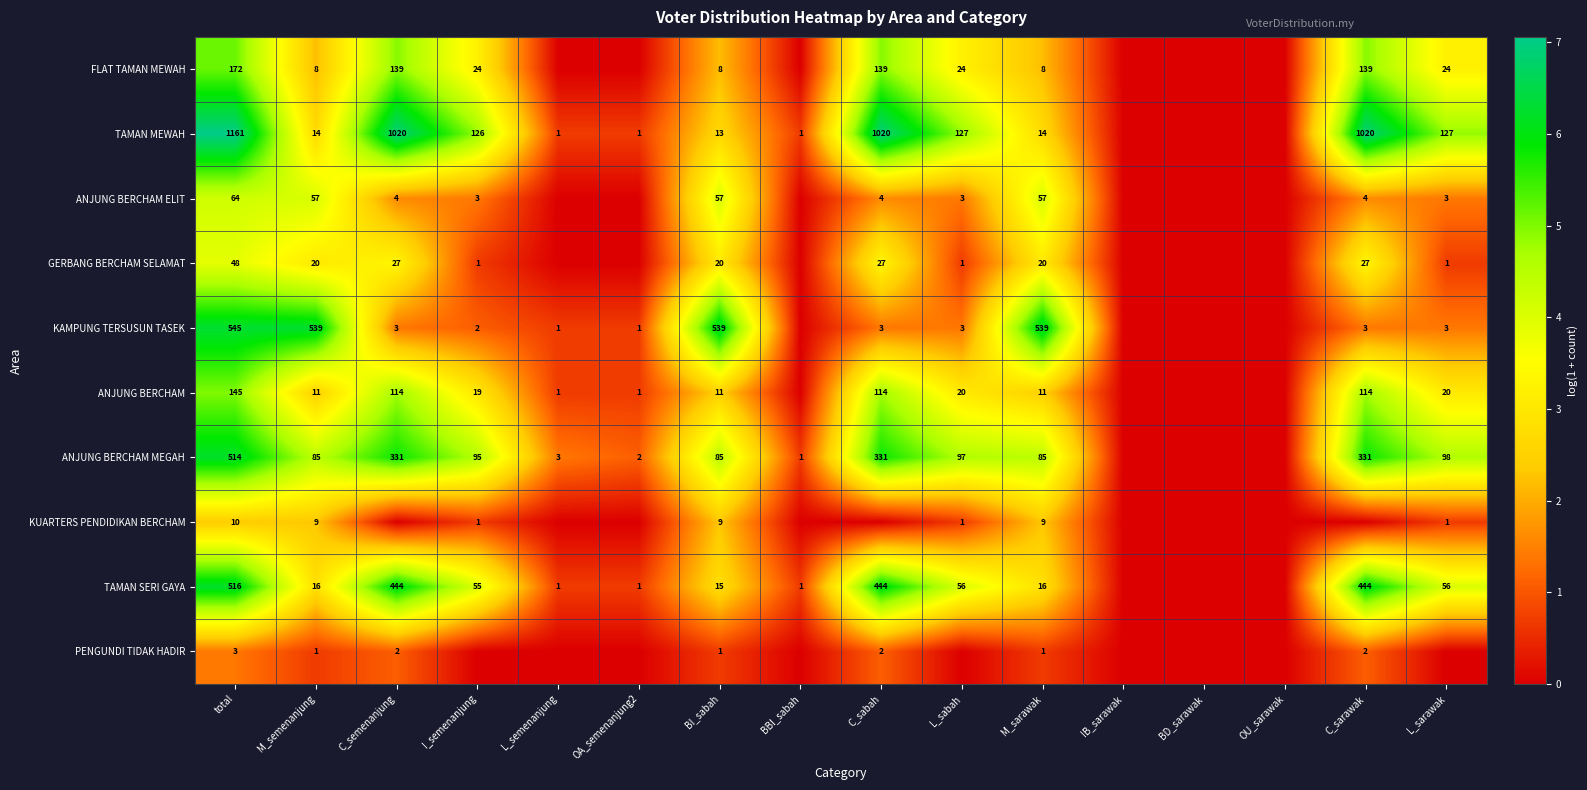

Which series changed the most between total and BI_sabah?

TAMAN MEWAH